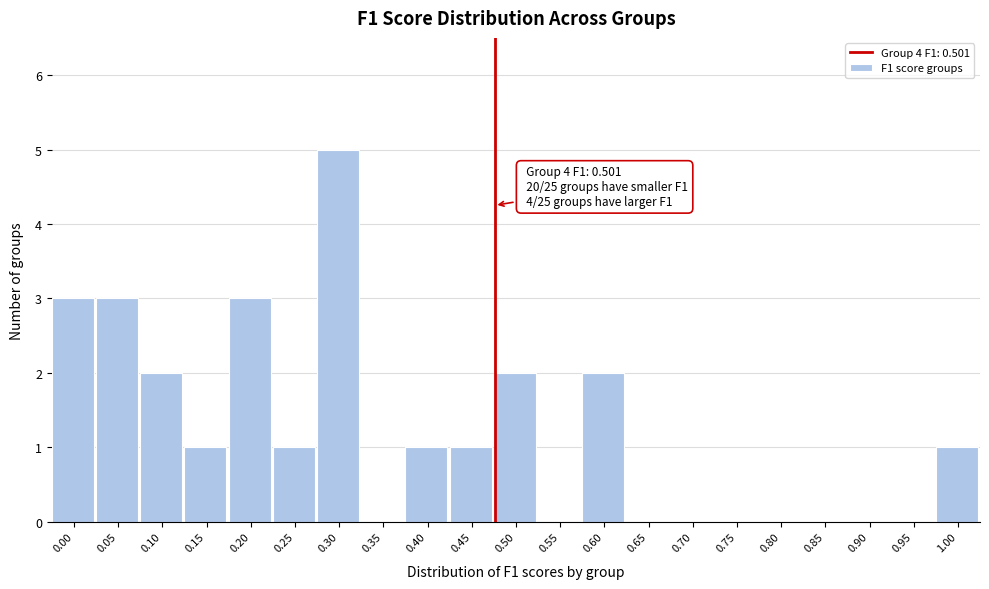

Reading left to right, list all the values displayed in this chart.

0.00=3	0.05=3	0.10=2	0.15=1	0.20=3	0.25=1	0.30=5	0.35=0	0.40=1	0.45=1	0.50=2	0.55=0	0.60=2	0.65=0	0.70=0	0.75=0	0.80=0	0.85=0	0.90=0	0.95=0	1.00=1